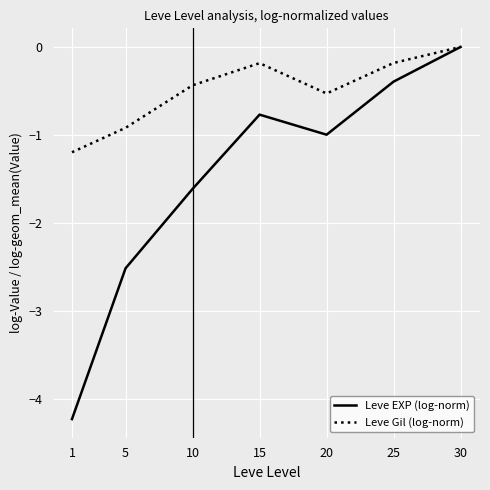

Where is Leve EXP (log-norm) nearest to the value -2?

10